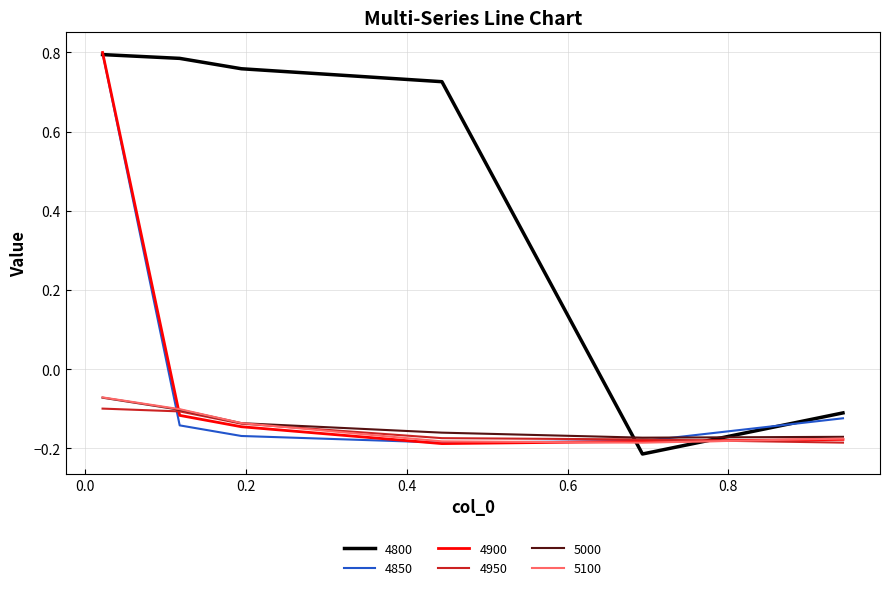

Which series ends up on top after the final intersection of 4900 and 4850?

4850